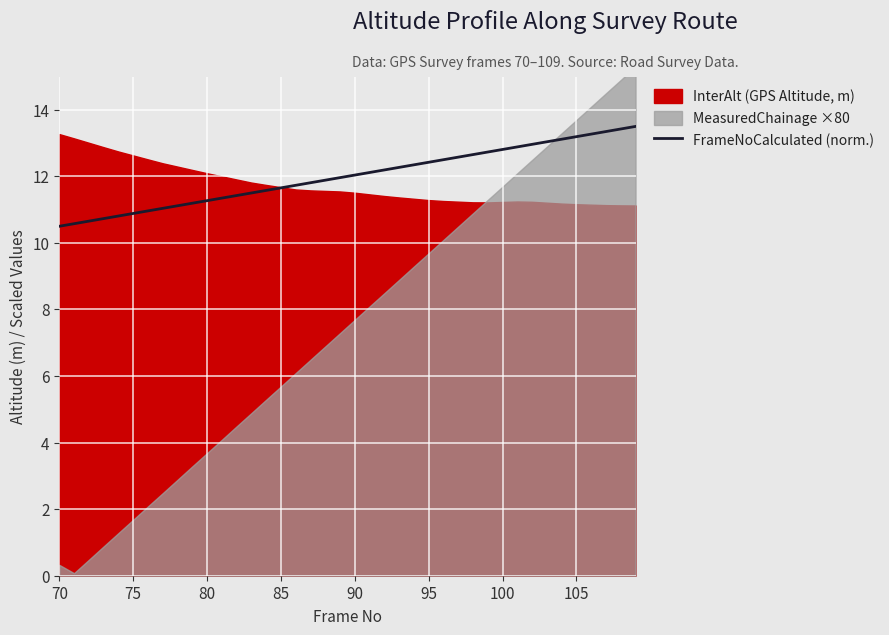

What is the lowest value of the FrameNoCalculated (norm.) series?

10.5